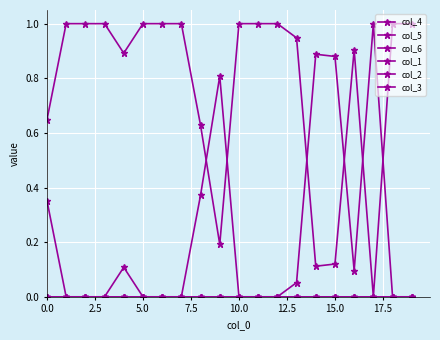

Is this an area chart (filled region under the line)?

No